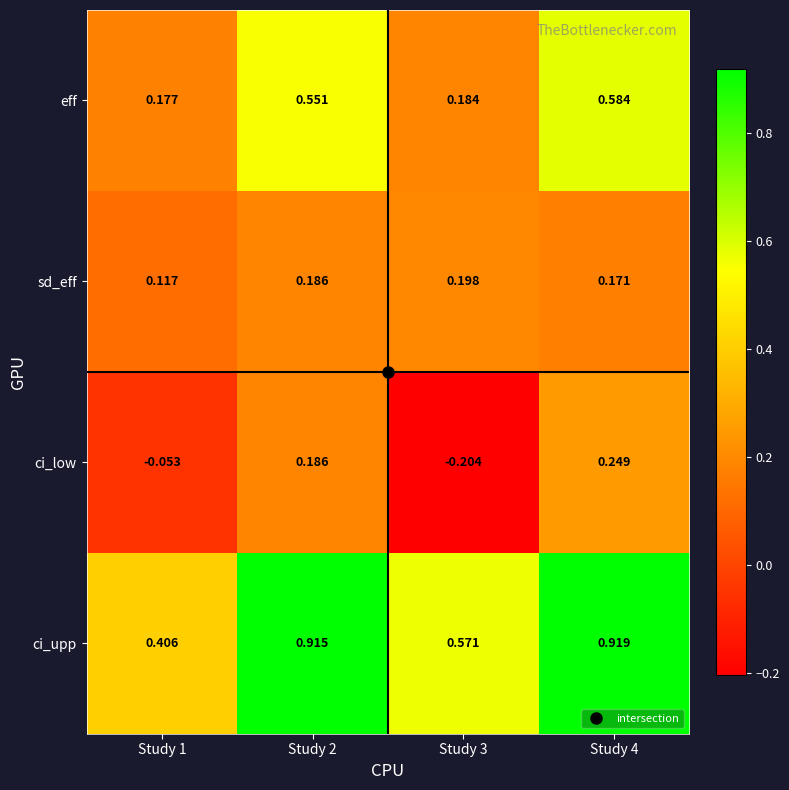

Is the value of ci_low at Study 4 greater than the value of eff at Study 3?

Yes